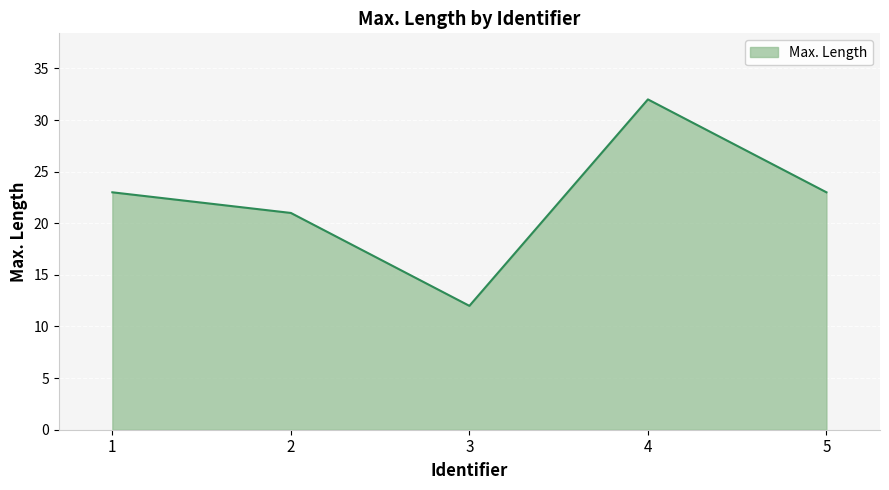

True or false: the data has more than 2 interior local peaks.

False